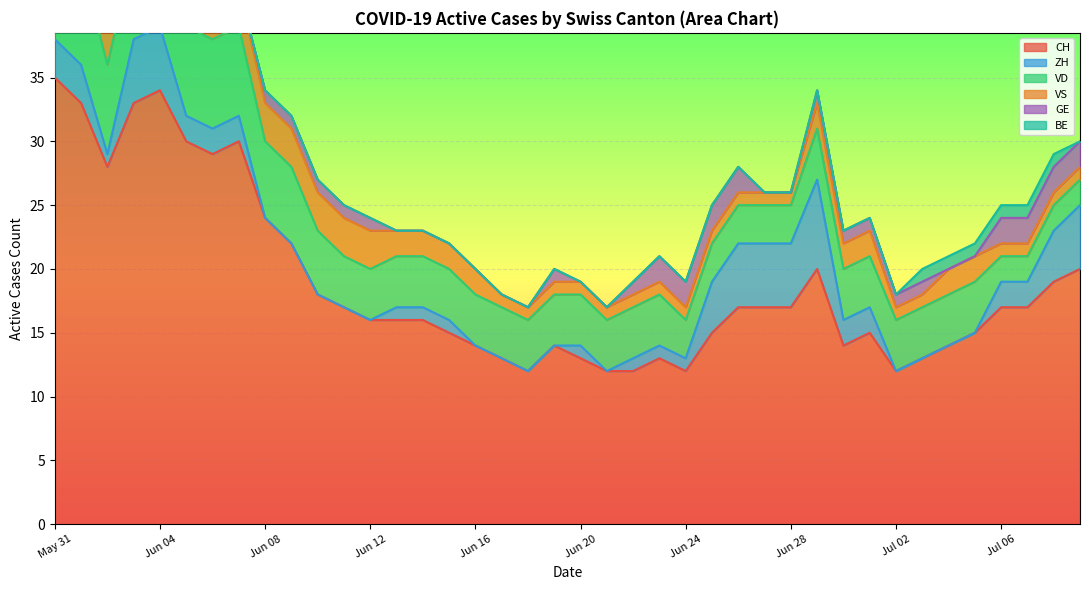

True or false: CH and GE intersect in this chart.

False